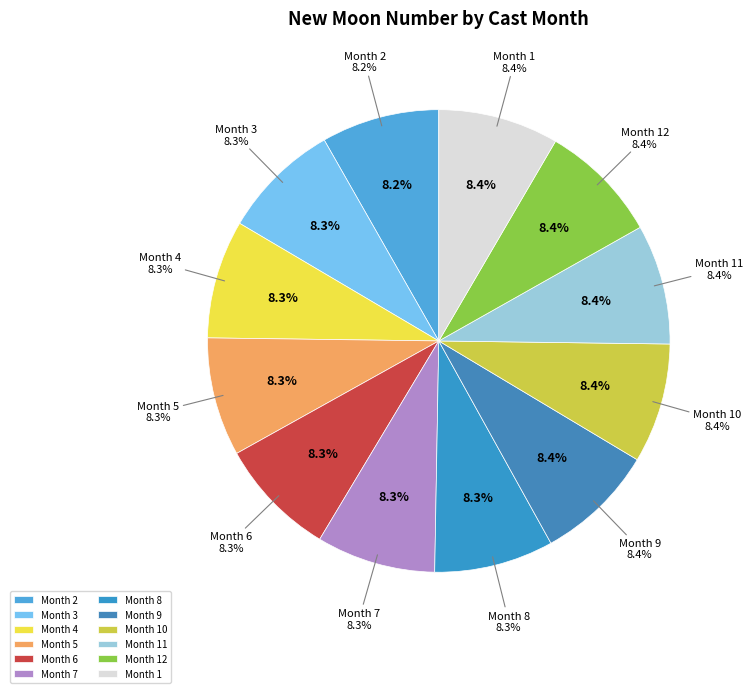

Approximately how many times larger is the value at 11 compared to 3?

1.0